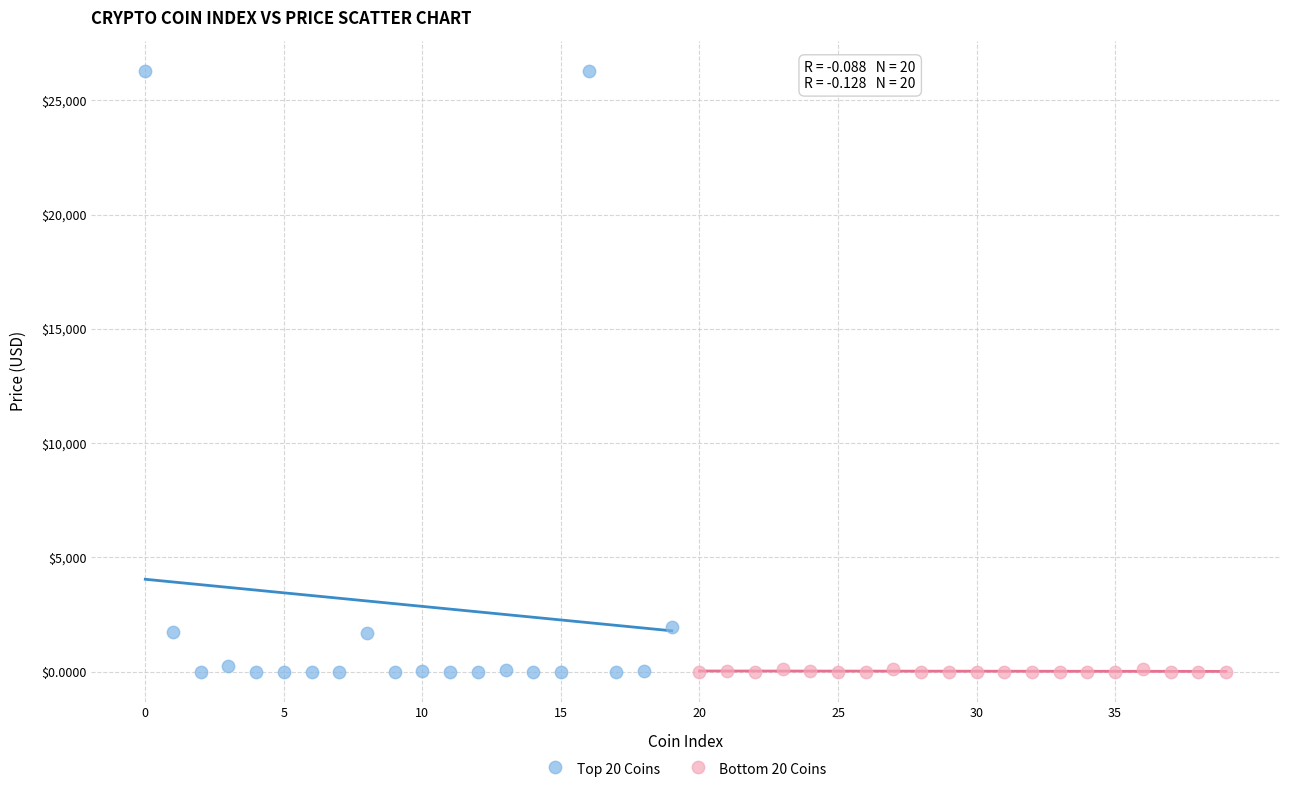

Which series reaches the maximum Y coordinate?

Top 20 Coins